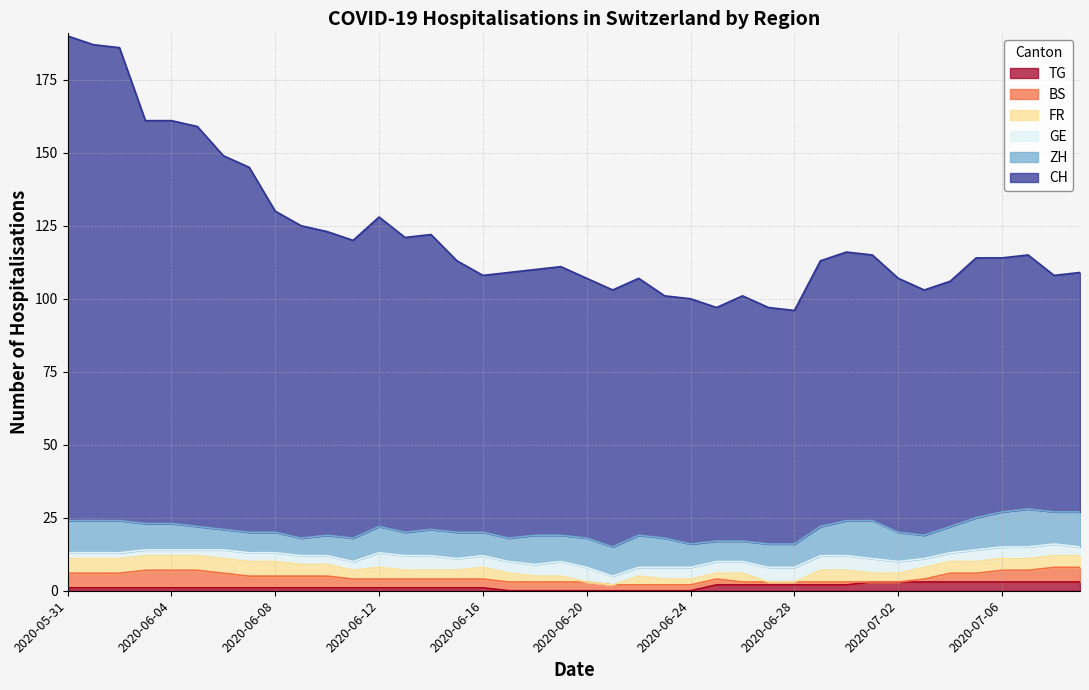

Is it true that FR equals 5 at 2020-07-02?

False